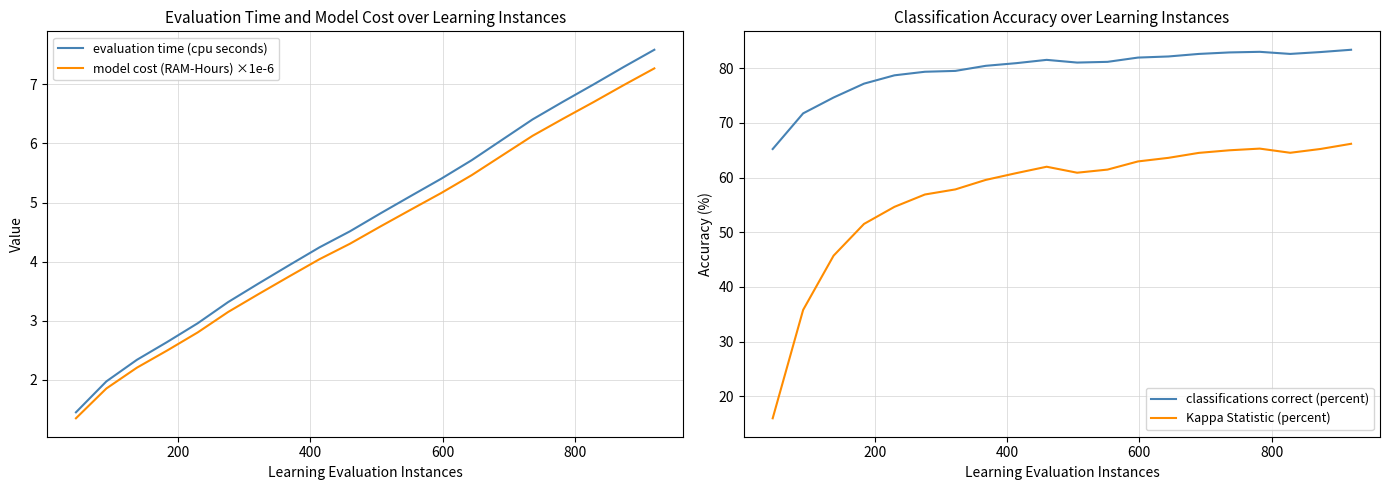

True or false: model cost (RAM-Hours) ×1e-6 and evaluation time (cpu seconds) intersect in this chart.

False